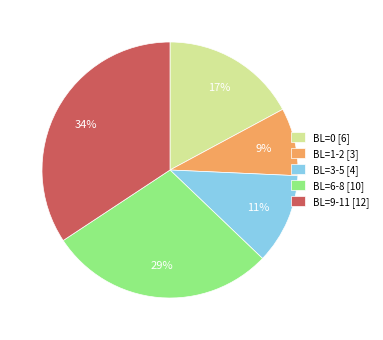

Which category has the biggest portion of the pie?

BL=9-11 [12]